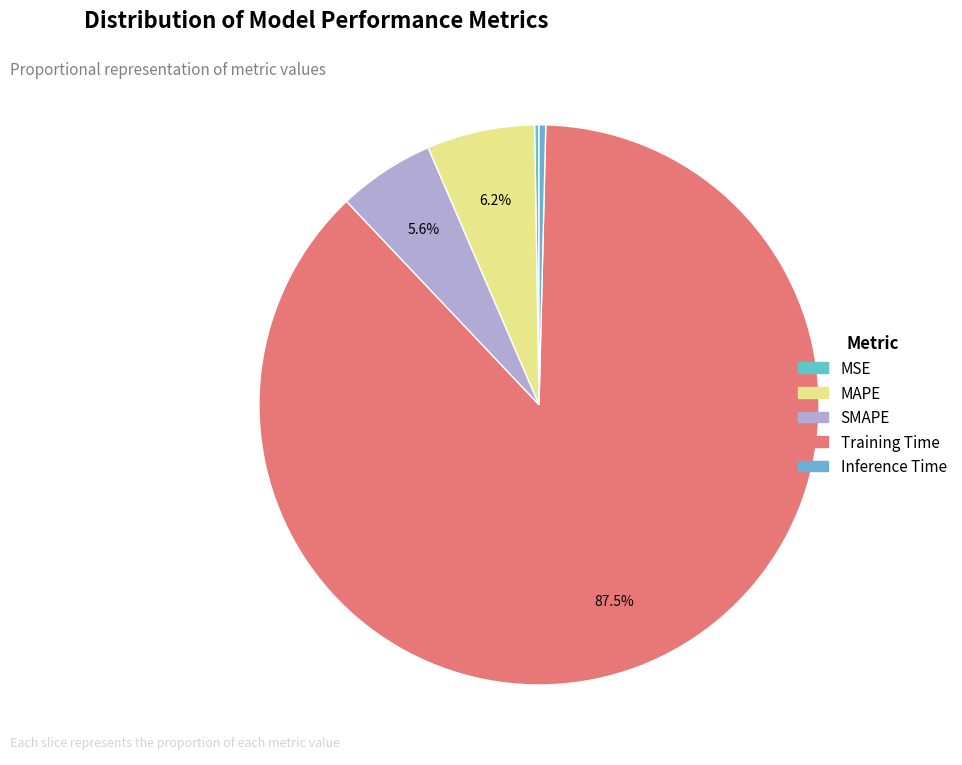

Is Training Time the majority of the pie?

Yes